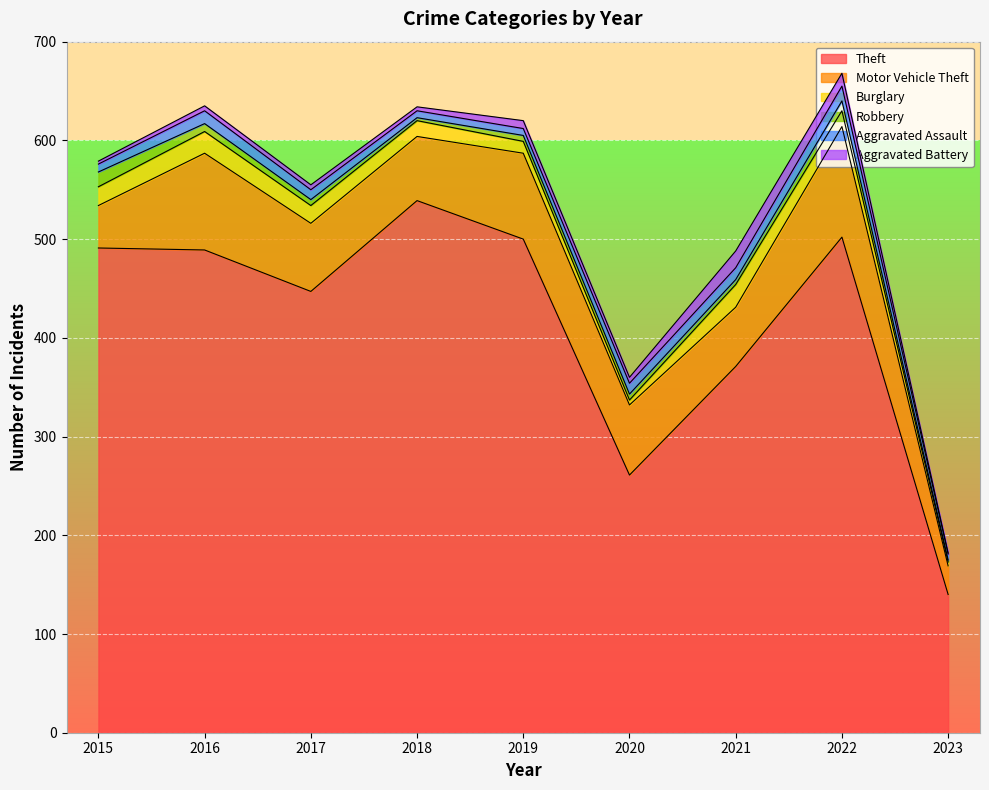

At which category is the sum across all series the highest?

2022